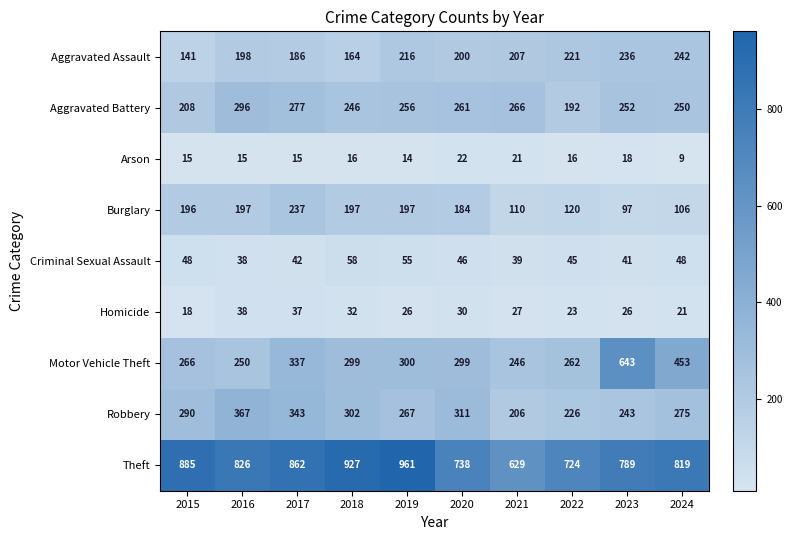

Count the number of data series in this chart.

9